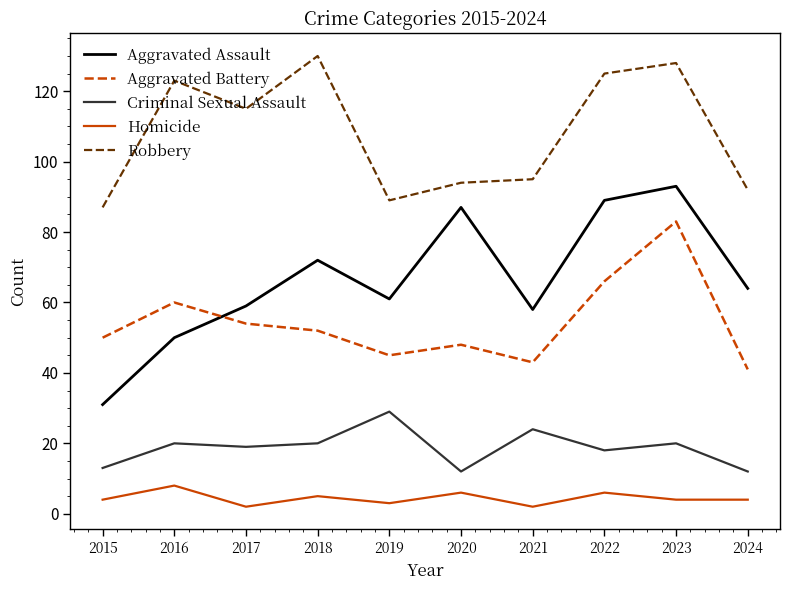

Is it true that Criminal Sexual Assault equals 20 at 2023?

True